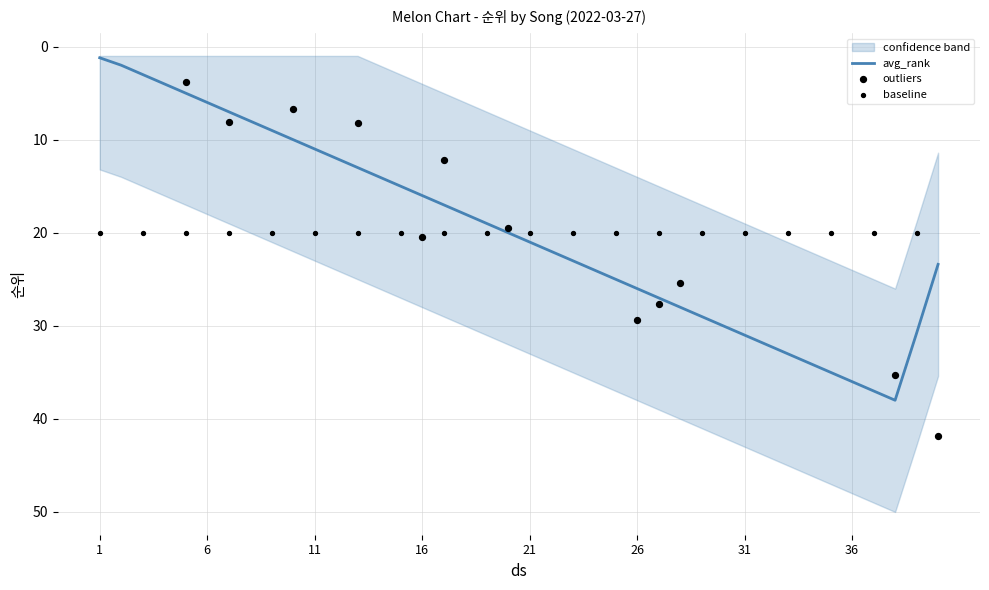

What is the highest value of the avg_rank series?

38.0